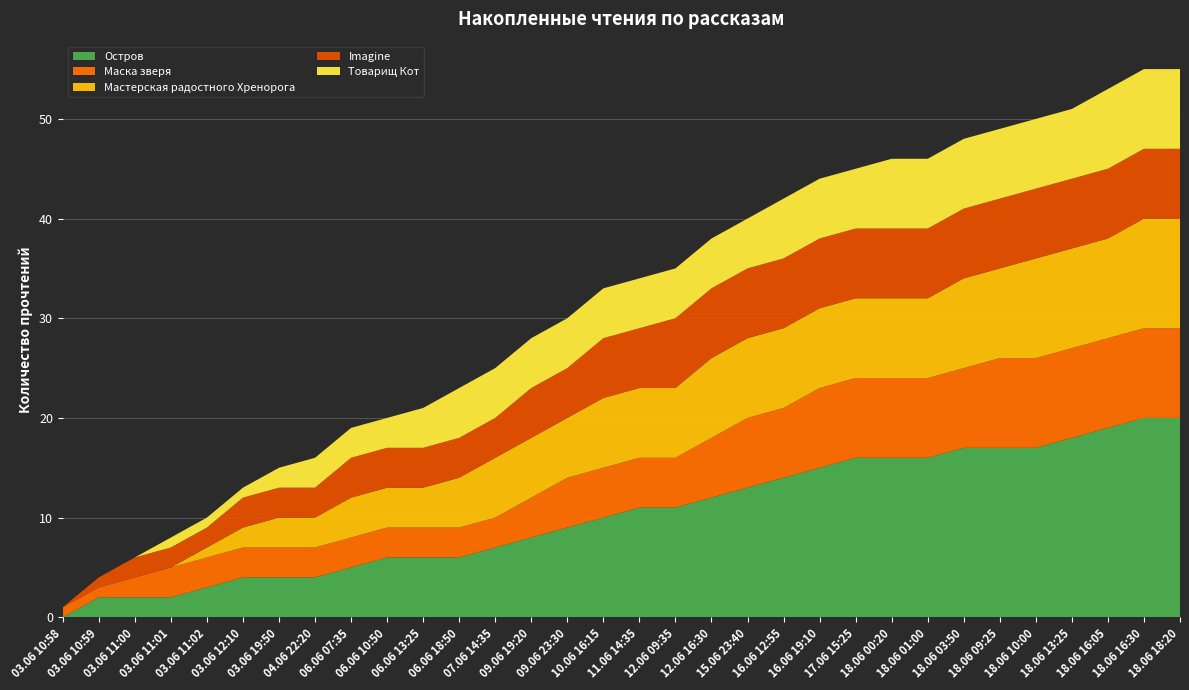

Reading left to right, transcribe all the data shown in this chart.

Остров: 0	2	2	2	3	4	4	4	5	6	6	6	7	8	9	10	11	11	12	13	14	15	16	16	16	17	17	17	18	19	20	20
Маска зверя: 1	1	2	3	3	3	3	3	3	3	3	3	3	4	5	5	5	5	6	7	7	8	8	8	8	8	9	9	9	9	9	9
Мастерская радостного Хренорога: 0	0	0	0	1	2	3	3	4	4	4	5	6	6	6	7	7	7	8	8	8	8	8	8	8	9	9	10	10	10	11	11
Imagine: 0	1	2	2	2	3	3	3	4	4	4	4	4	5	5	6	6	7	7	7	7	7	7	7	7	7	7	7	7	7	7	7
Товарищ Кот: 0	0	0	1	1	1	2	3	3	3	4	5	5	5	5	5	5	5	5	5	6	6	6	7	7	7	7	7	7	8	8	8